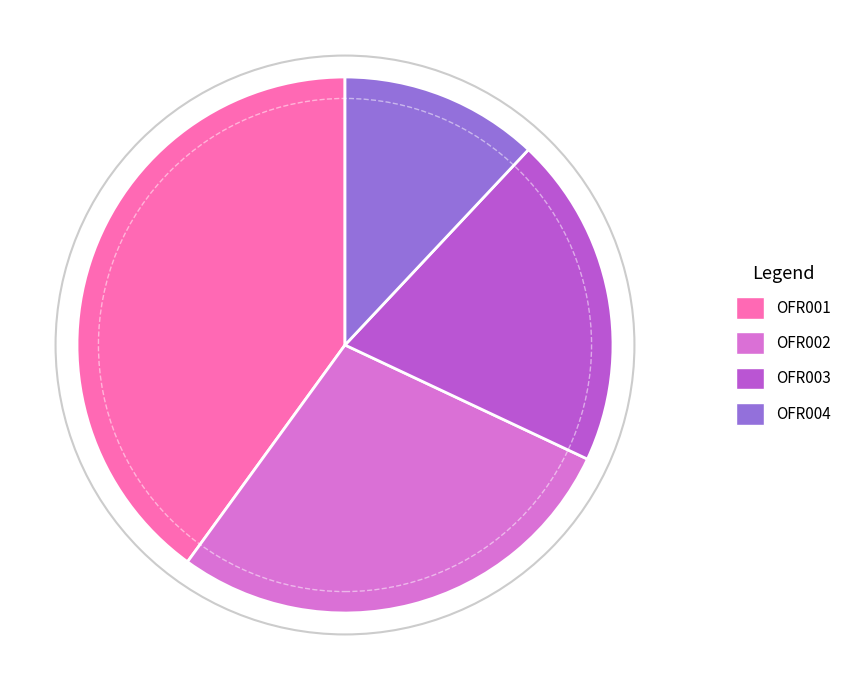

Which category has the smallest portion of the pie?

OFR004